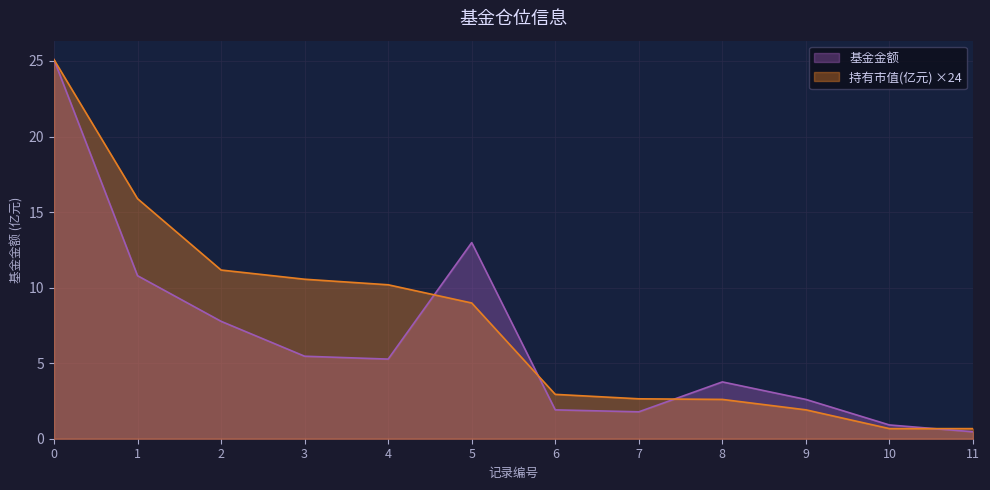

What is the value of the 基金金额 point at the 6th from the left?

13.0